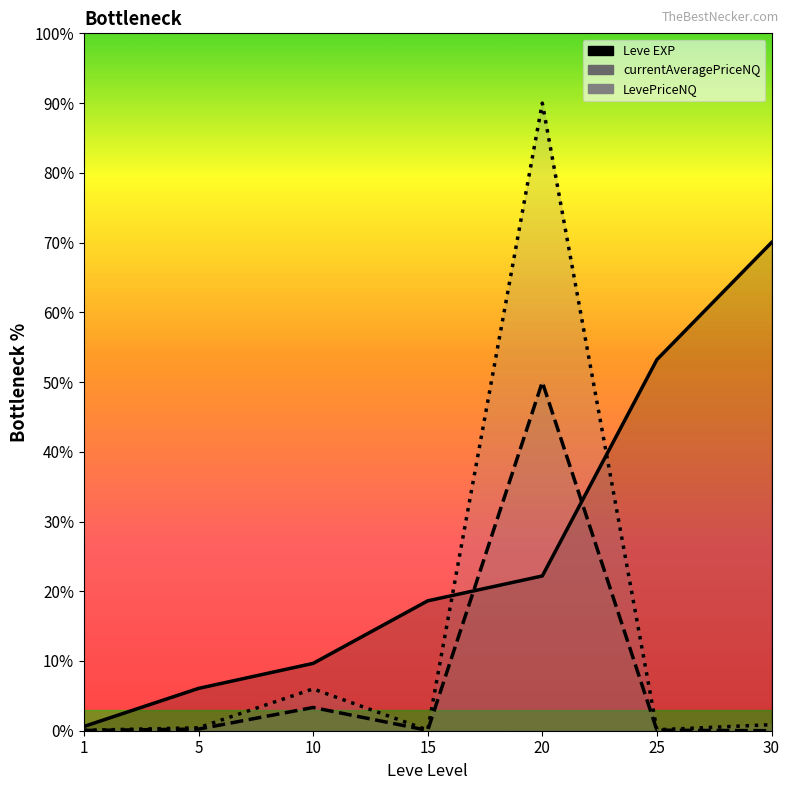

List the series in order of their overall mean, lowest first.

currentAveragePrice, LevePriceNQ, Leve EXP